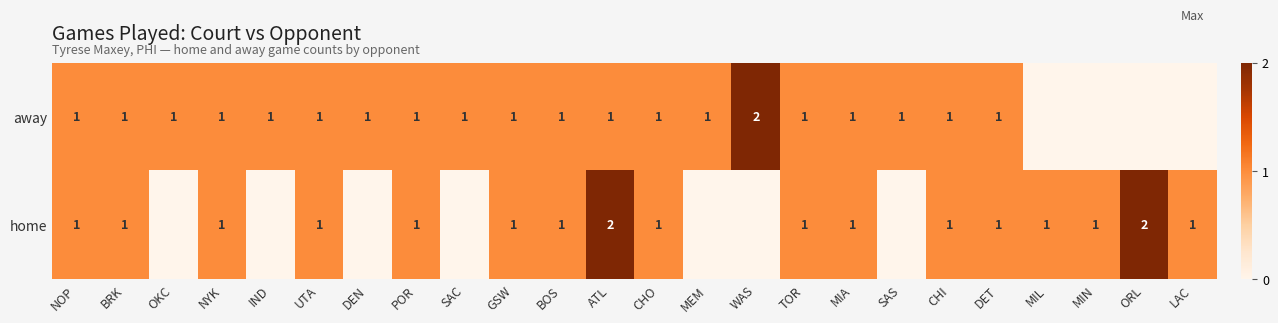

Is it true that home equals 3 at ATL?

False